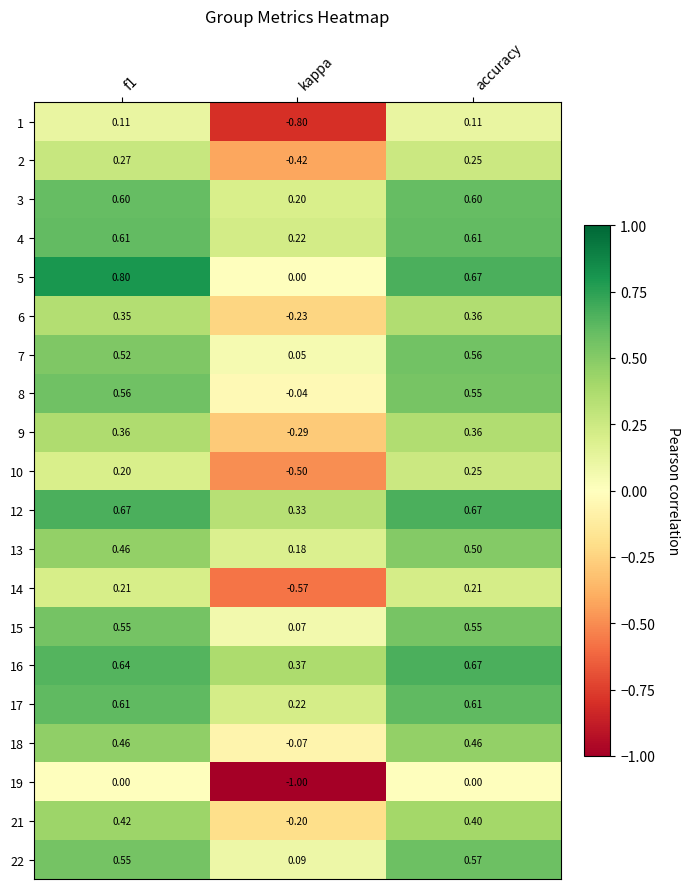

Which series has the widest spread of values?

19